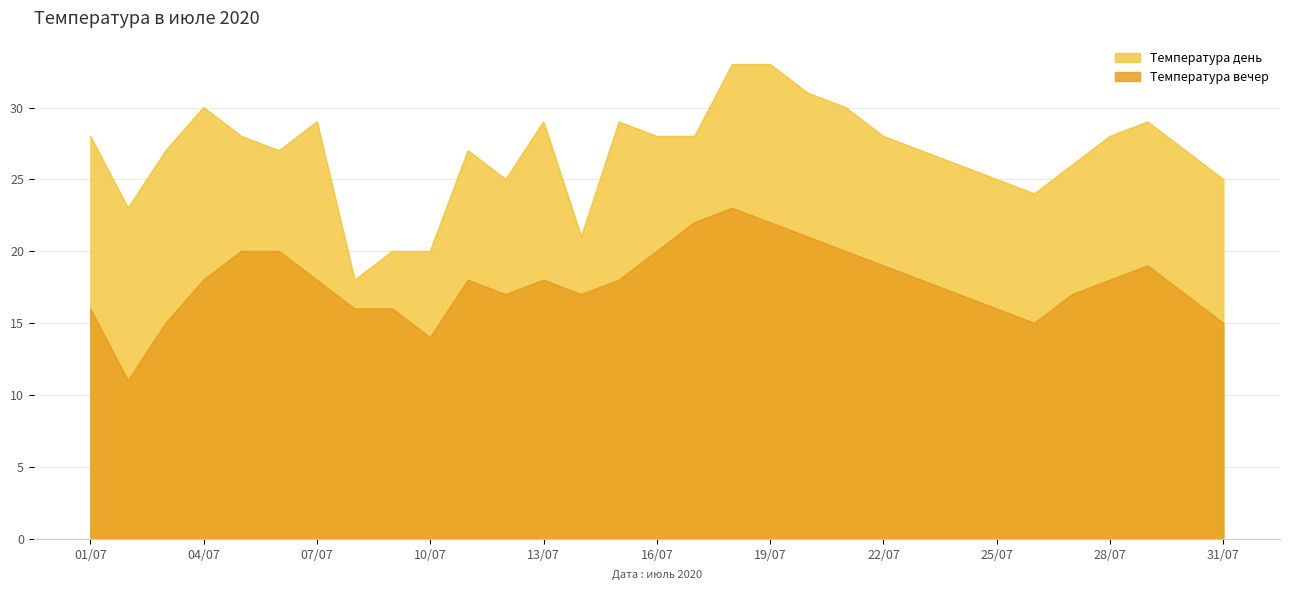

Rank the series at 10/07 from lowest to highest value.

Температура вечер, Температура день